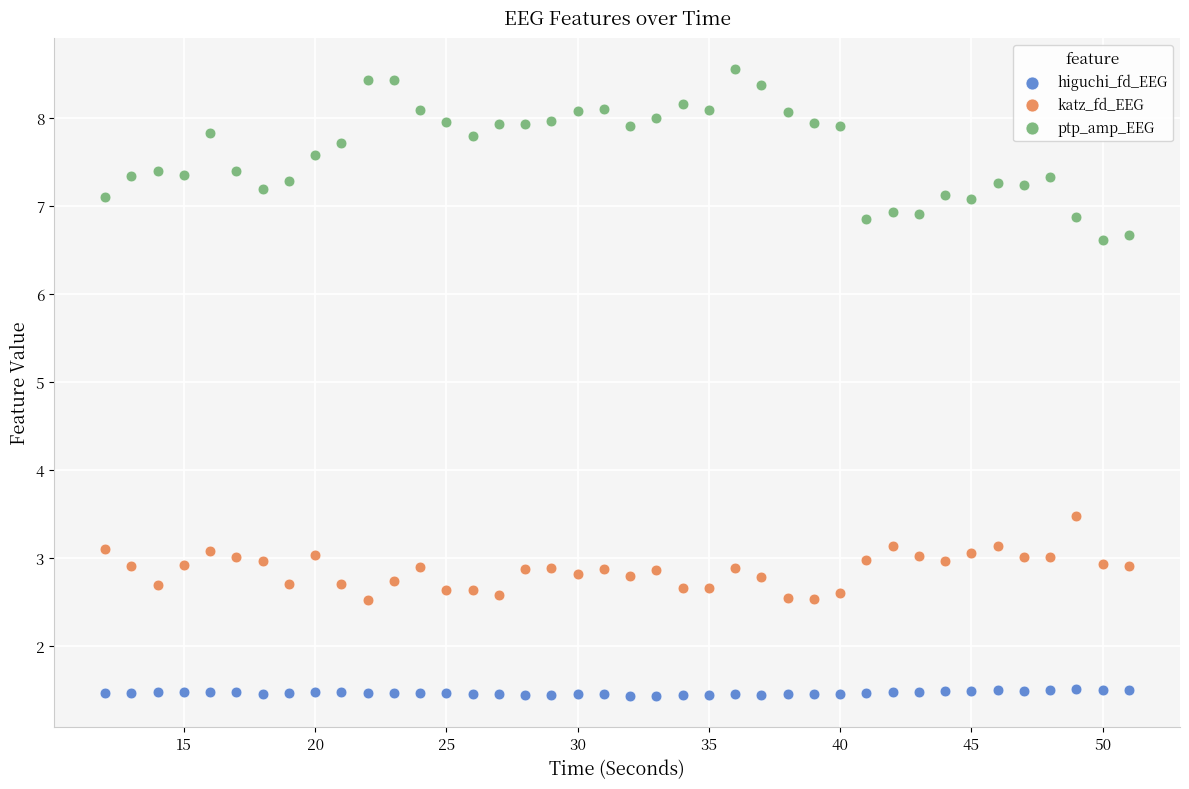

Across all data points, what is the range of Y values (max minus min)?

7.1